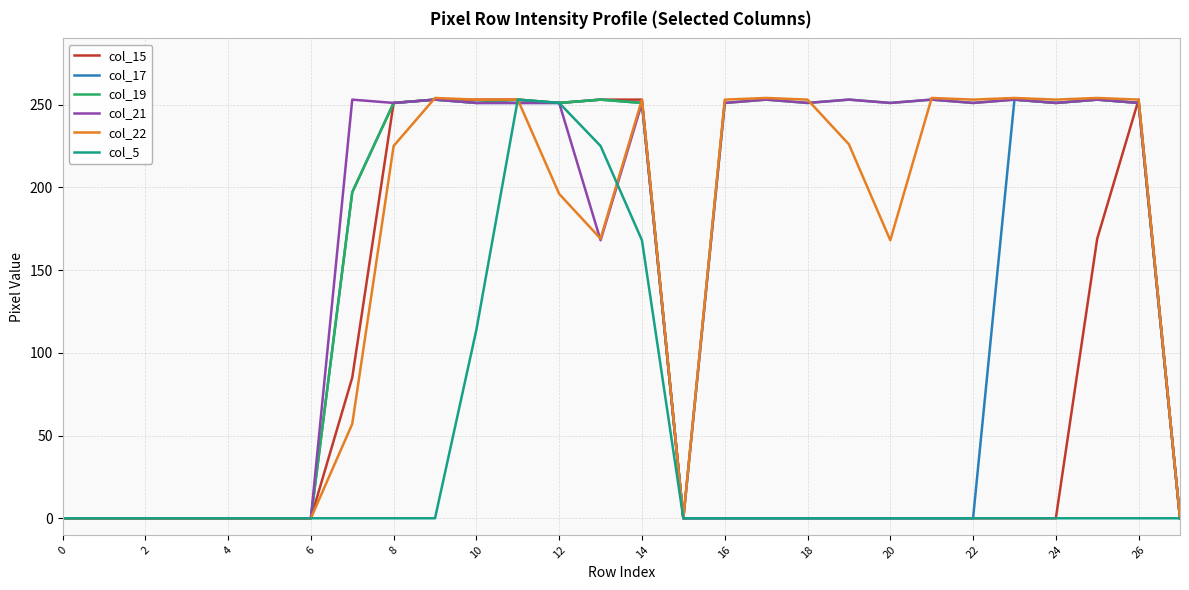

What is the maximum value shown in the chart?

254